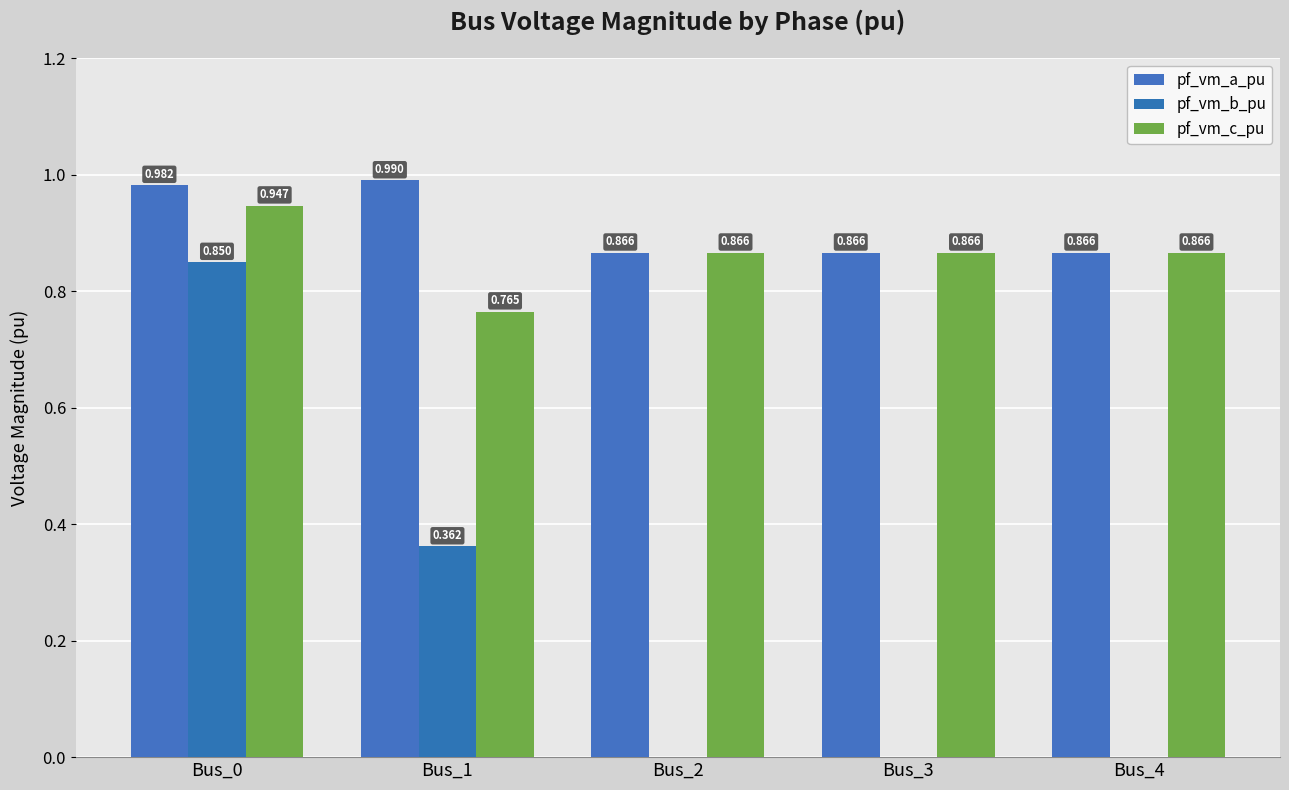

Which category has the lowest value across all series?

Bus_2